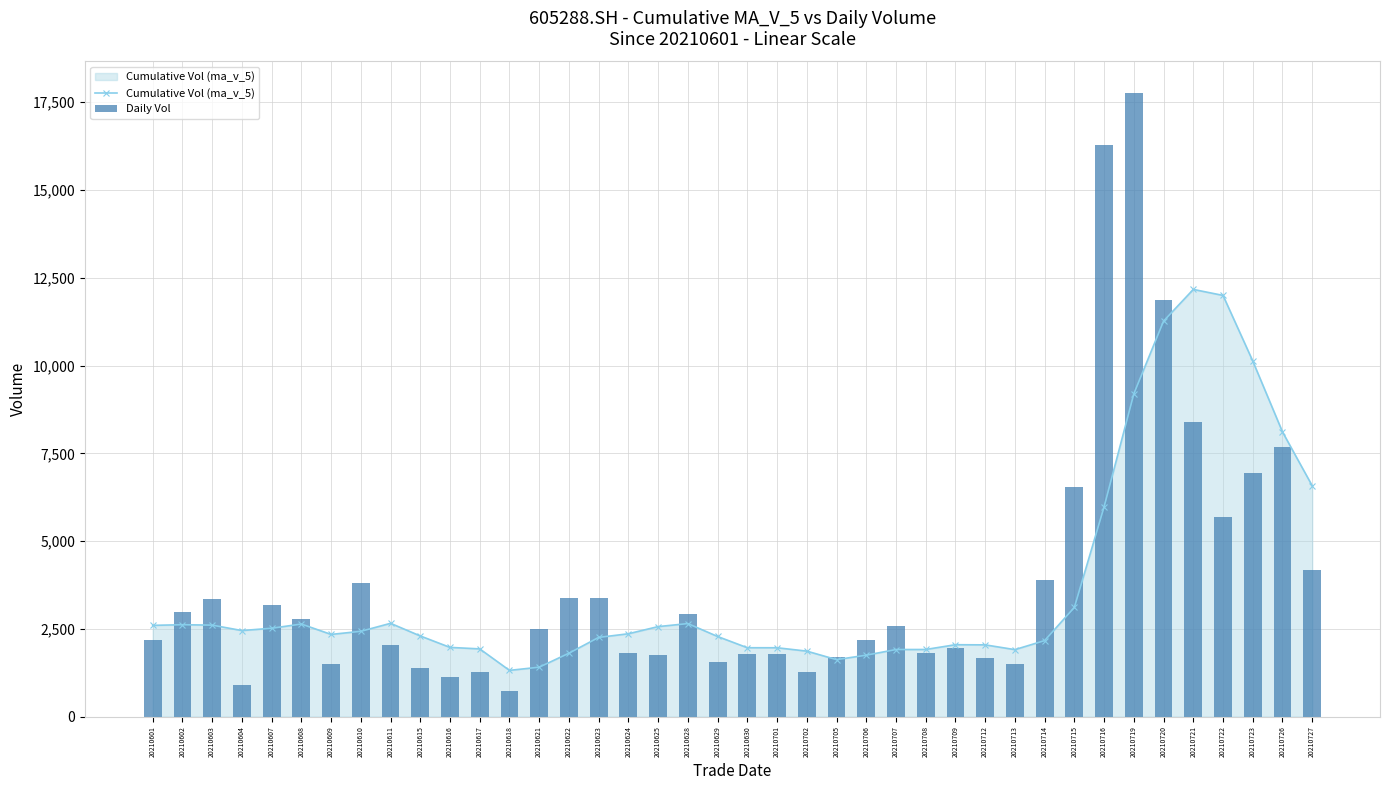

Reading right to left, extract all data points from this chart.

Cumulative Vol (ma_v_5): 20210727=6574.1	20210726=8109.1	20210723=10128.7	20210722=11997.4	20210721=12168.1	20210720=11265.8	20210719=9194.6	20210716=5976.4	20210715=3111.6	20210714=2165.0	20210713=1907.6	20210712=2043.2	20210709=2047.6	20210708=1911.8	20210707=1910.2	20210706=1749.6	20210705=1622.5	20210702=1865.1	20210701=1960.9	20210630=1961.7	20210629=2281.9	20210628=2649.5	20210625=2563.5	20210624=2359.7	20210623=2255.6	20210622=1805.6	20210621=1407.5	20210618=1316.5	20210617=1928.5	20210616=1971.3	20210615=2297.1	20210611=2656.9	20210610=2429.3	20210609=2340.7	20210608=2636.6	20210607=2516.6	20210604=2450.7	20210603=2605.6	20210602=2617.2	20210601=2599.0
Daily Vol: 20210727=4181.4	20210726=7674.9	20210723=6938.5	20210722=5684.7	20210721=8390.8	20210720=11856.6	20210719=17772.8	20210716=16282.1	20210715=6538.2	20210714=3879.0	20210713=1500.7	20210712=1682.0	20210709=1958.1	20210708=1805.0	20210707=2592.0	20210706=2179.0	20210705=1704.0	20210702=1279.0	20210701=1797.0	20210630=1789.0	20210629=1543.7	20210628=2916.8	20210625=1758.0	20210624=1800.8	20210623=3390.0	20210622=3381.7	20210621=2487.0	20210618=739.0	20210617=1280.5	20210616=1140.0	20210615=1391.0	20210611=2032.0	20210610=3799.0	20210609=1494.3	20210608=2769.3	20210607=3190.0	20210604=893.7	20210603=3356.2	20210602=2974.0	20210601=2169.0